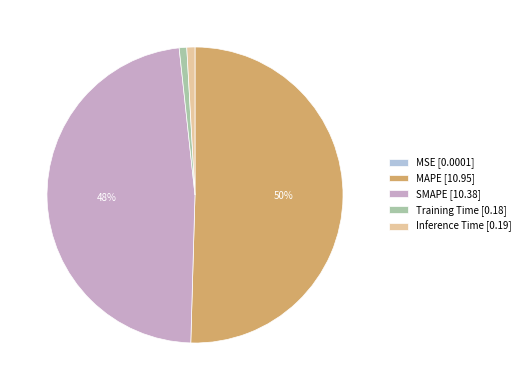

What percentage is the Training Time slice, to the nearest percent?

1%